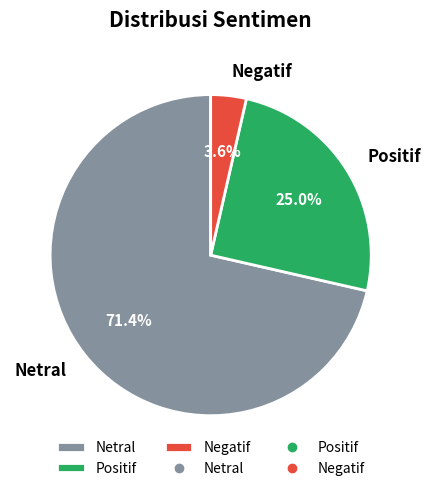

Is the sum of Netral and Positif greater than half?

Yes